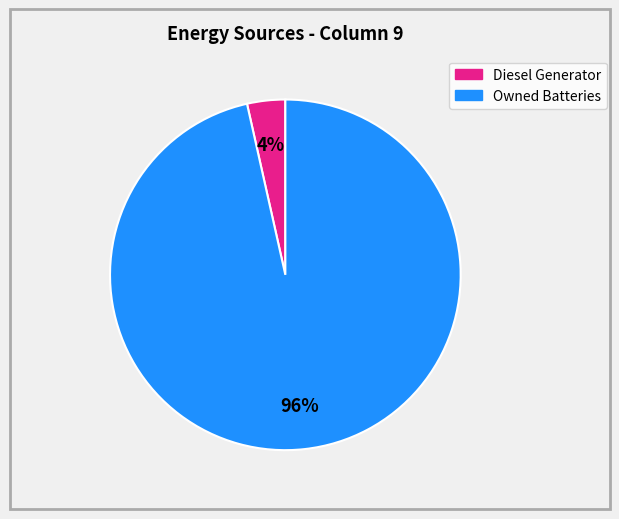

Is there a majority slice in this chart?

Yes